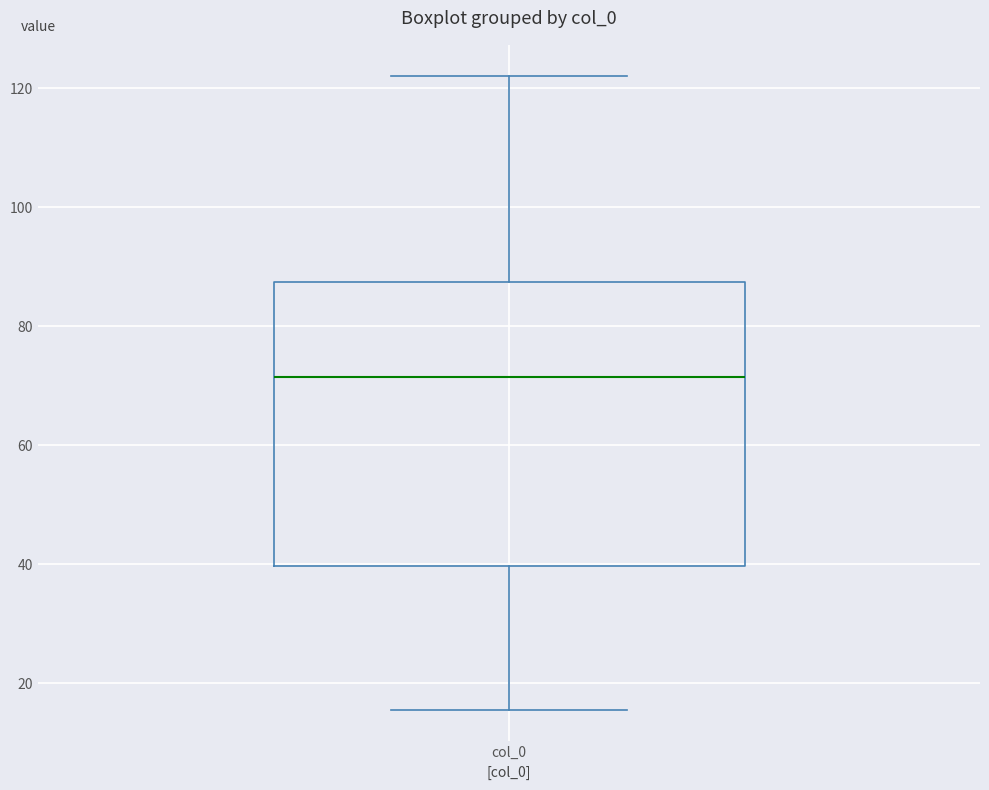

Read this box plot against the y-axis: the position of the median line, the range covered by the box, and the ends of both whiskers. The values are not printed on the chart, so give them approximately, as read against the axis.

median 72, box 40 to 88, whiskers 16 to 122